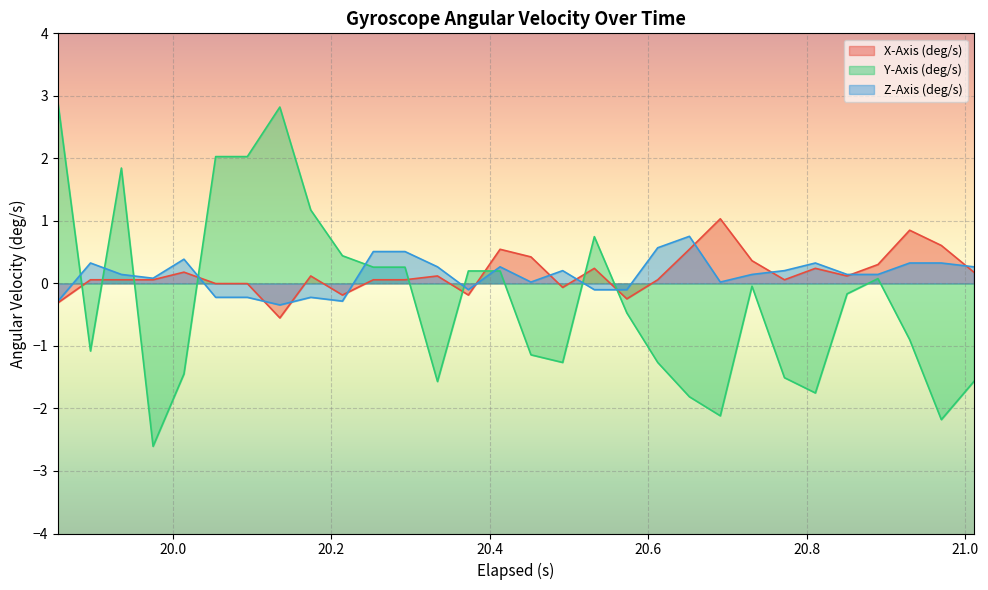

Which series has the widest spread of values?

Y-Axis (deg/s)